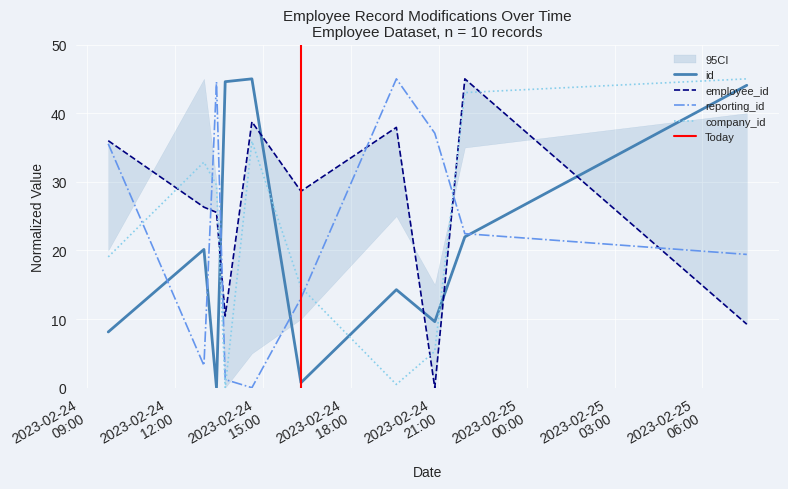

What is the value of the employee_id point at the 10th from the left?

9.2